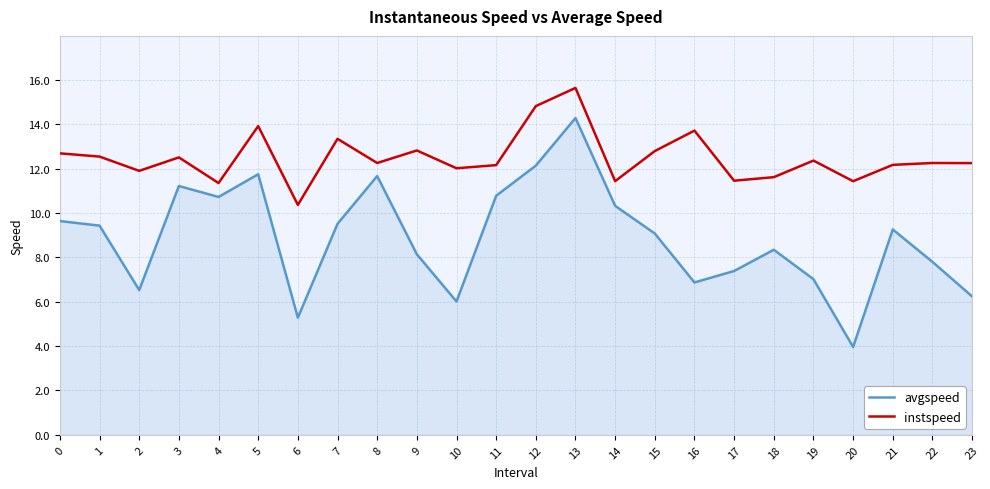

List the series in order of their peak value, highest first.

instspeed, avgspeed